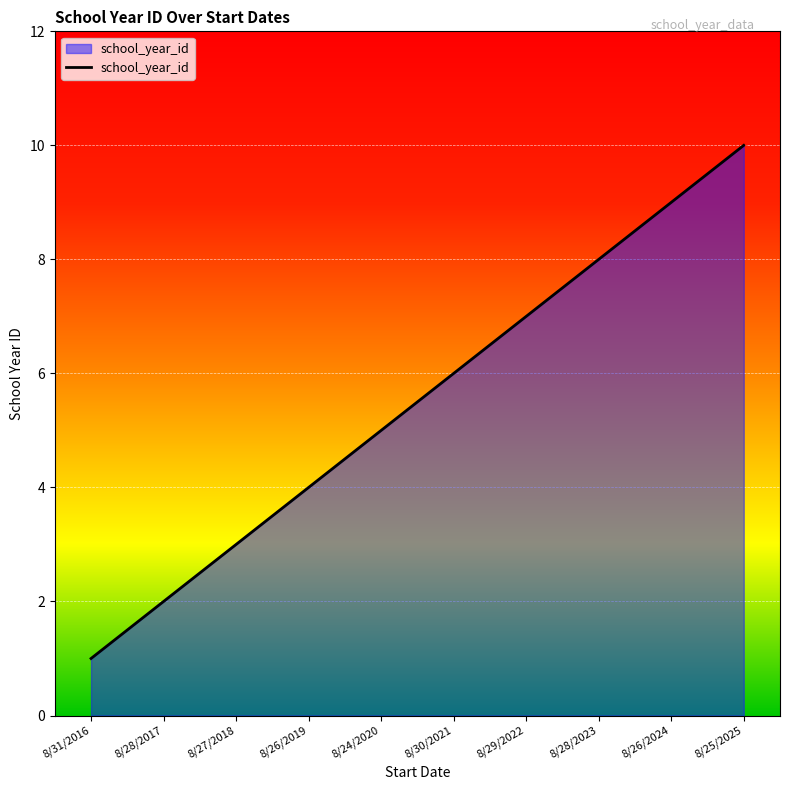

List the labels in order of value, largest first.

8/25/2025, 8/26/2024, 8/28/2023, 8/29/2022, 8/30/2021, 8/24/2020, 8/26/2019, 8/27/2018, 8/28/2017, 8/31/2016